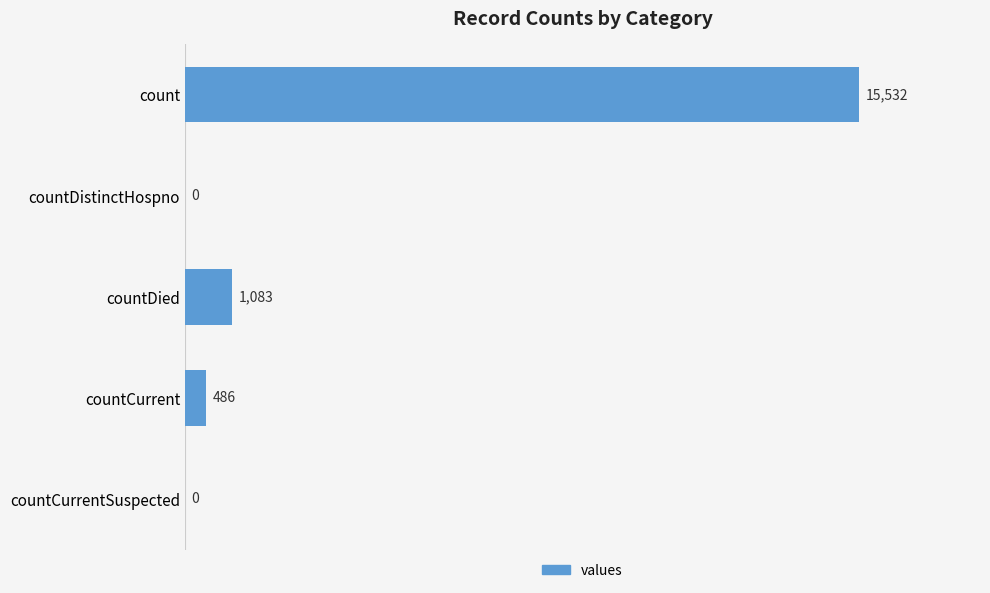

What is the sum of all values?

17101